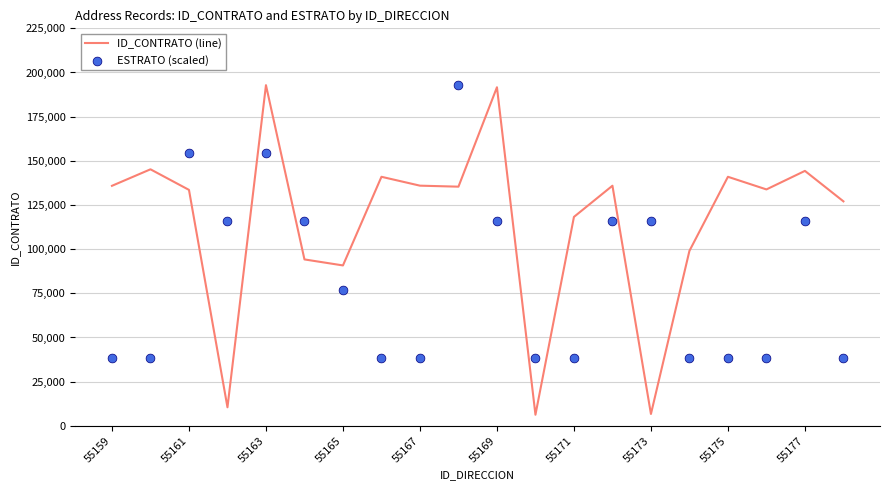

True or false: ID_CONTRATO (line) has a value of 190480 at 55177.

False